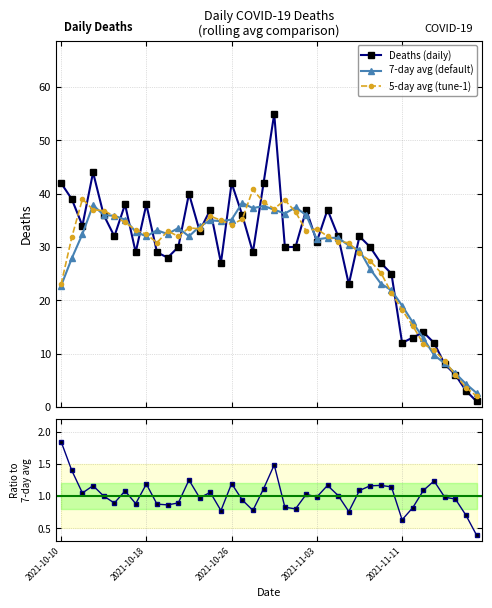

Reading left to right, extract all data points from this chart.

Deaths (daily): 42.0	39.0	34.0	44.0	36.0	32.0	38.0	29.0	38.0	29.0	28.0	30.0	40.0	33.0	37.0	27.0	42.0	36.0	29.0	42.0	55.0	30.0	30.0	37.0	31.0	37.0	32.0	23.0	32.0	30.0	27.0	25.0	12.0	13.0	14.0	12.0	8.0	6.0	3.0	1.0
7-day avg (default): 22.7	27.9	32.4	37.9	36.0	35.9	35.1	32.9	32.0	33.1	32.4	33.6	32.0	33.9	35.0	34.9	35.1	38.3	37.3	37.7	37.0	36.3	37.4	36.0	31.4	31.7	31.7	30.3	29.4	25.9	23.1	21.9	19.0	15.9	12.9	9.7	8.1	6.3	4.3	2.6
5-day avg (tune-1): 23.0	31.8	39.0	37.0	36.8	35.8	34.6	33.2	32.4	30.8	33.0	32.0	33.6	33.4	35.8	35.0	34.2	35.2	40.8	38.4	37.2	38.8	36.6	33.0	33.4	32.0	31.0	30.8	28.8	27.4	25.2	21.4	18.2	15.2	11.8	10.6	8.6	6.0	3.6	2.0
Ratio to 7-day avg: 1.8	1.4	1.0	1.2	1.0	0.9	1.1	0.9	1.2	0.9	0.9	0.9	1.3	1.0	1.1	0.8	1.2	0.9	0.8	1.1	1.5	0.8	0.8	1.0	1.0	1.2	1.0	0.8	1.1	1.2	1.2	1.1	0.6	0.8	1.1	1.2	1.0	1.0	0.7	0.4